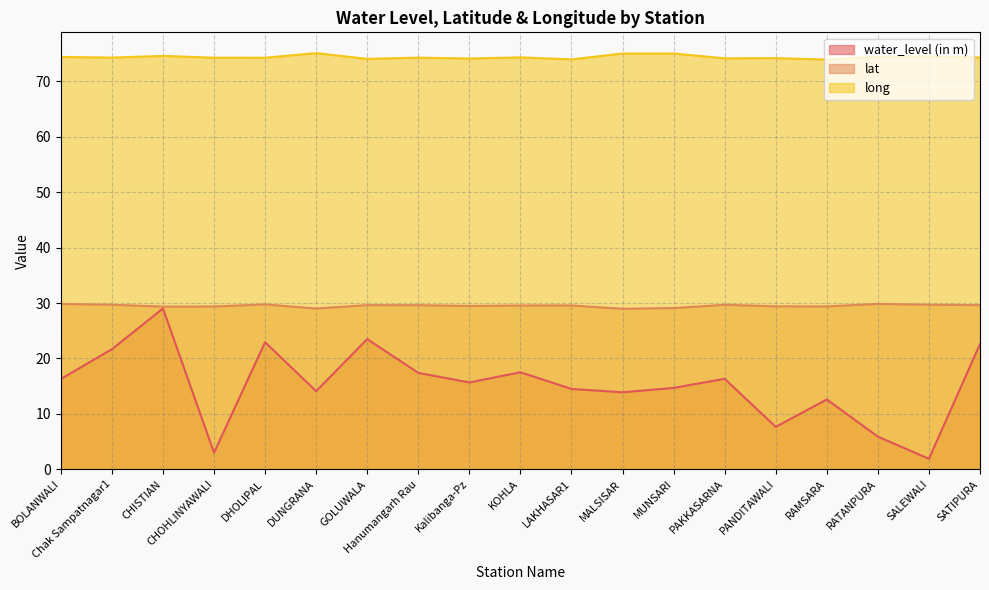

Does the chart display data point markers on the line(s)?

No